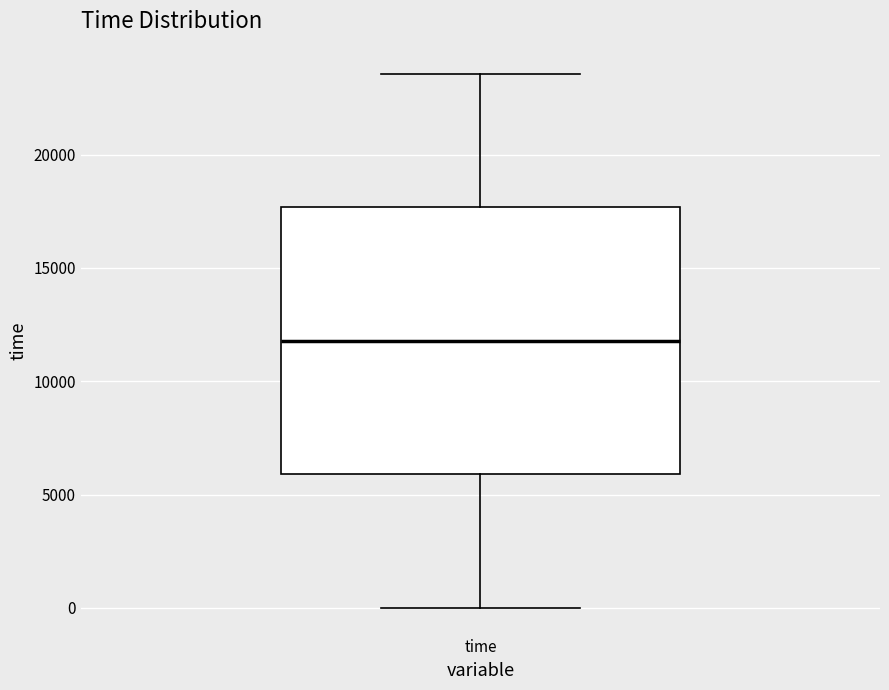

Where does the lower whisker of the box for time end on the y-axis? The values are not printed on the chart, so give them approximately, as read against the axis.

0